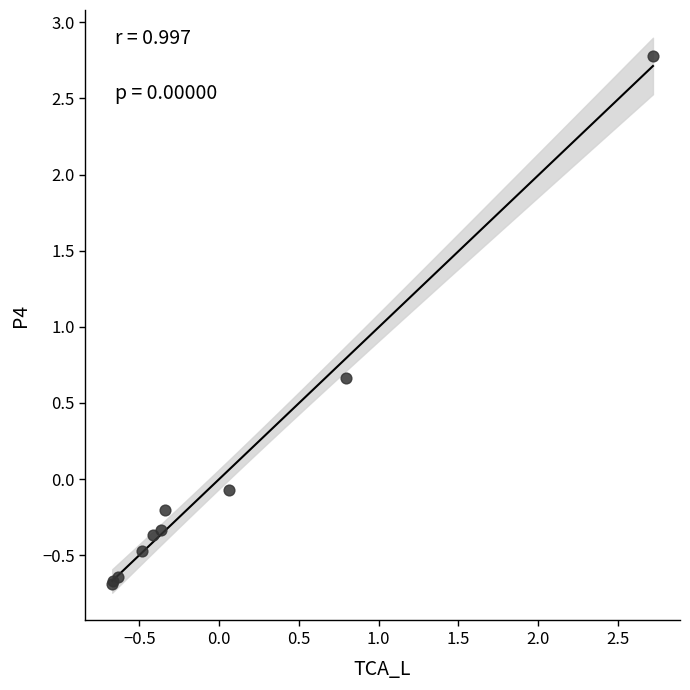

What Y value in the scatter plot is closest to 1?

0.7